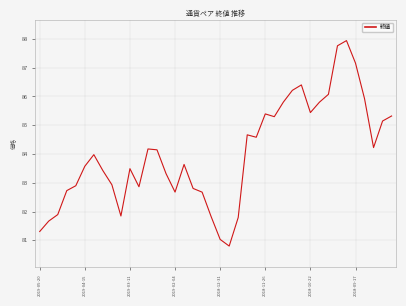

What is the greatest value displayed?

87.9